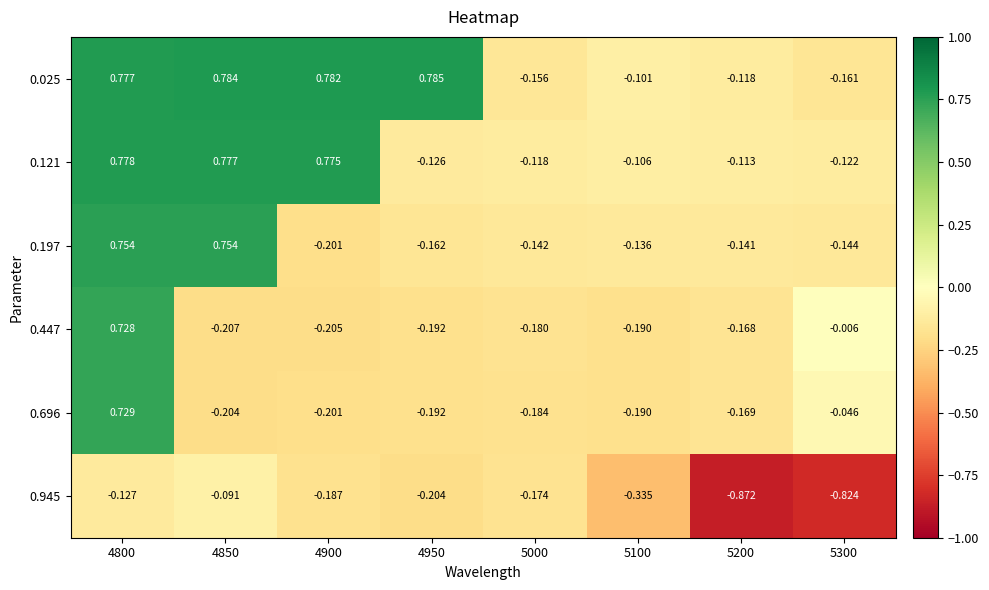

Is the value of 0.945 at 4900 greater than the value of 0.025 at 4900?

No